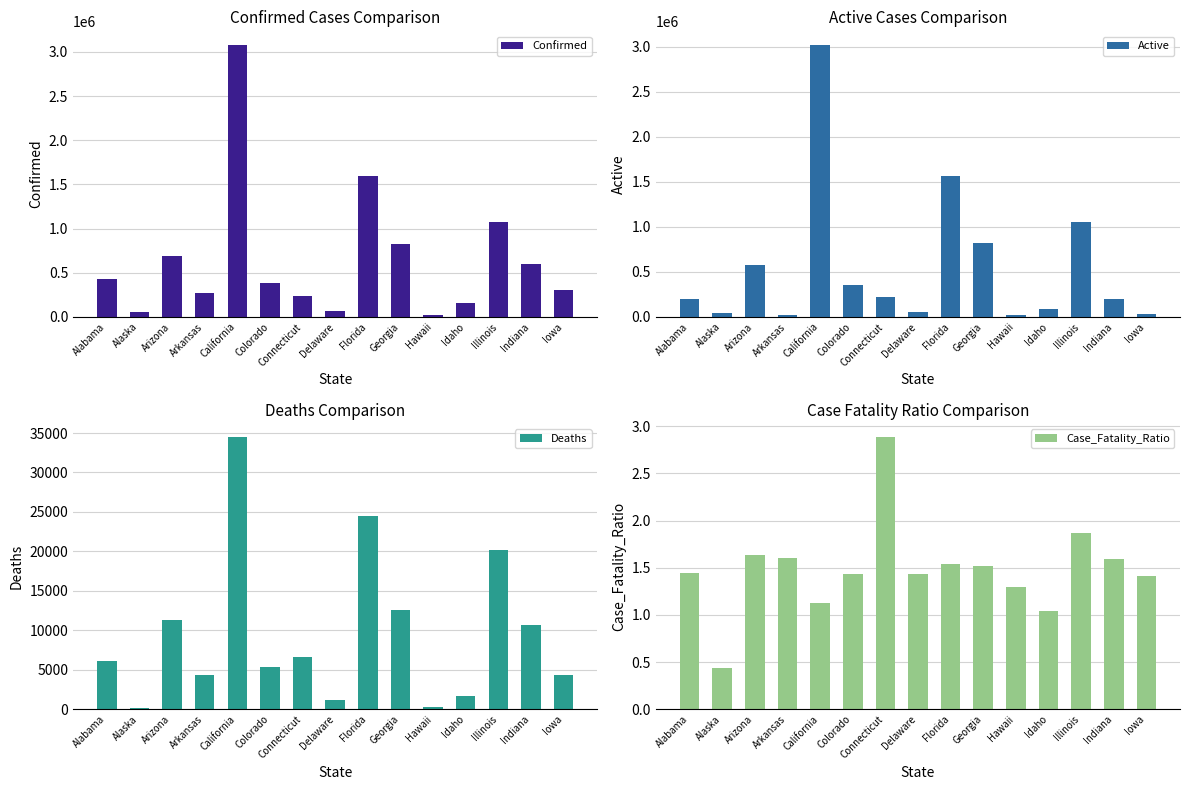

Between Connecticut and Hawaii, which series saw the biggest shift?

Confirmed